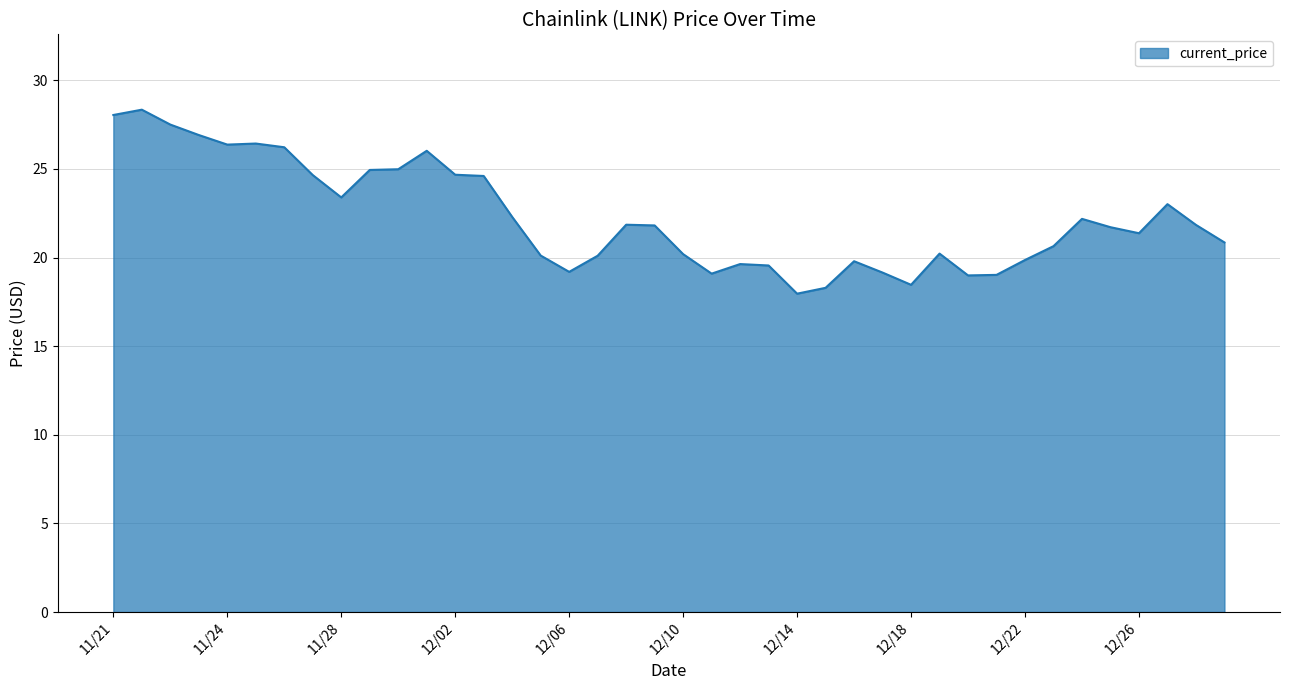

What is the difference between the maximum and minimum values?

10.4